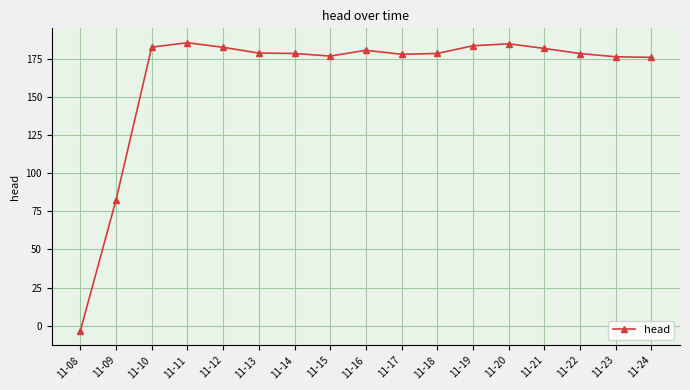

What is the maximum value shown in the chart?

185.5